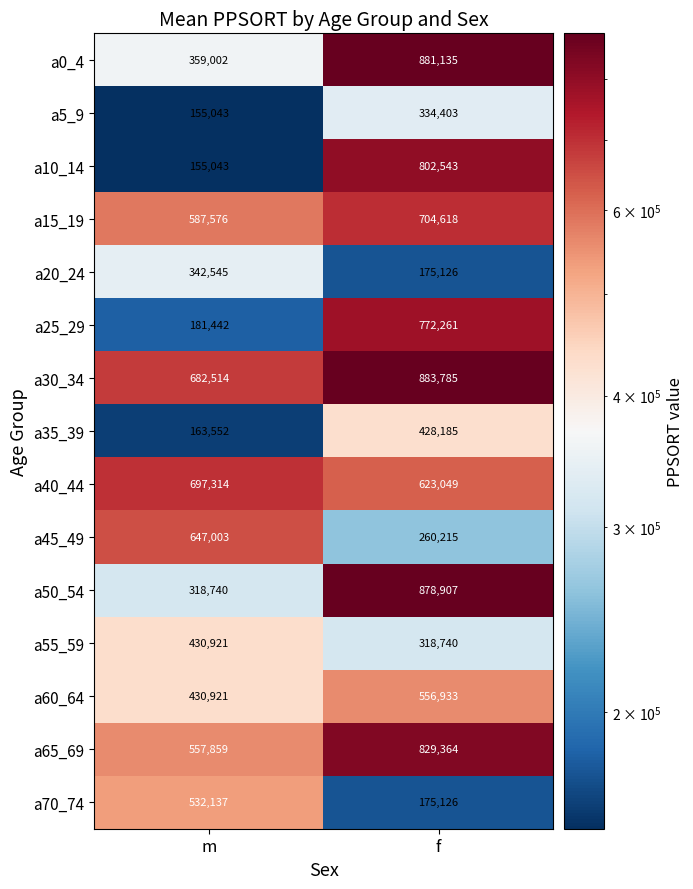

What value does the a35_39 series have at m?

163552